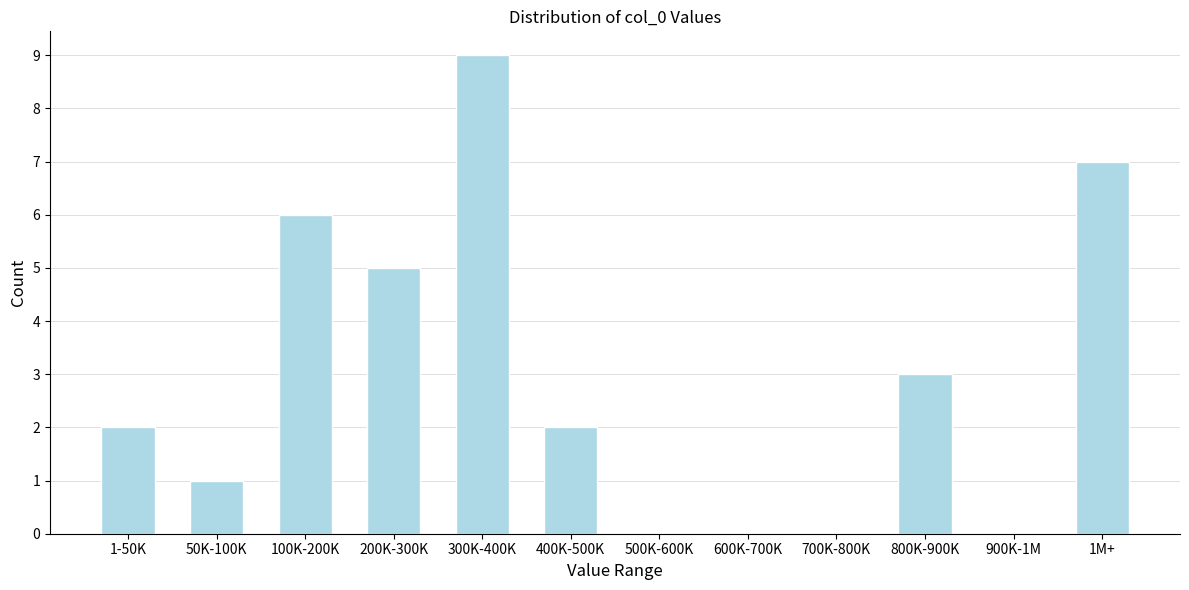

Reading left to right, extract all data points from this chart.

1-50K=2	50K-100K=1	100K-200K=6	200K-300K=5	300K-400K=9	400K-500K=2	500K-600K=0	600K-700K=0	700K-800K=0	800K-900K=3	900K-1M=0	1M+=7